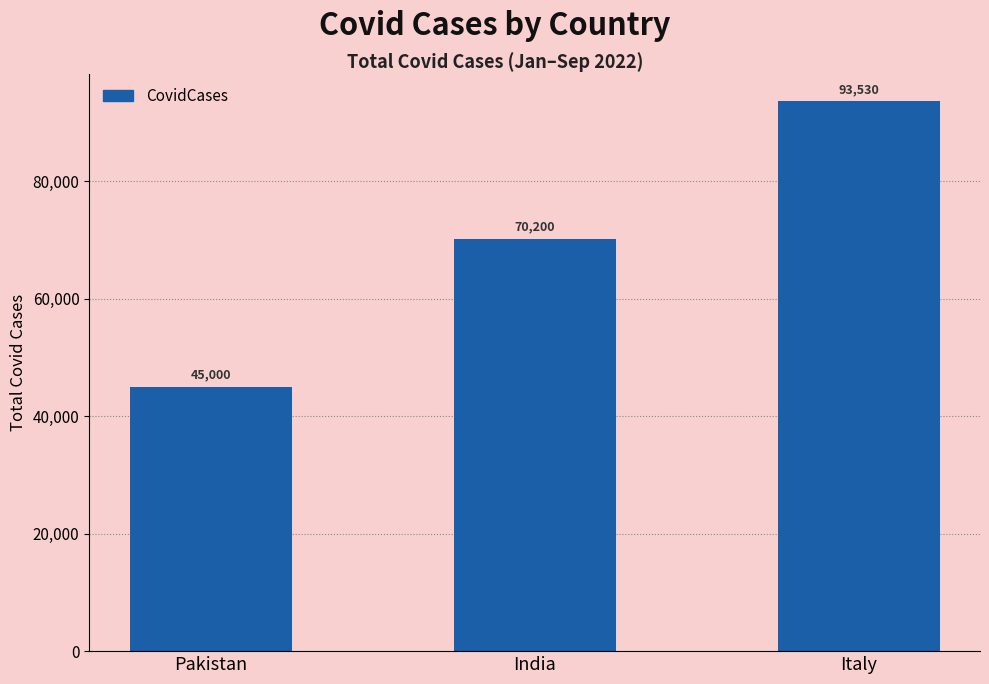

What is the value of the 1st bar from the left?

45000